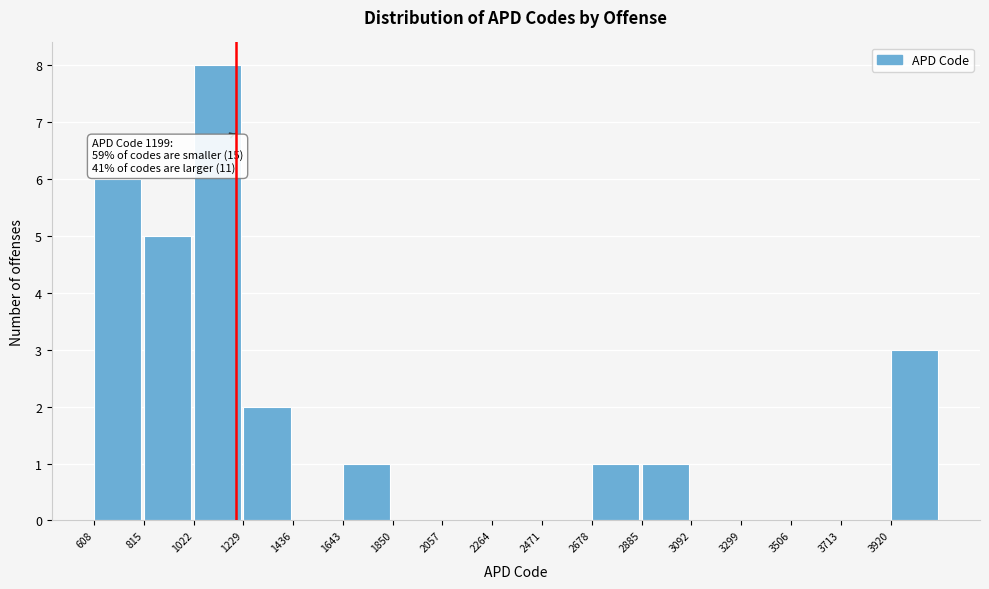

Which range on the x-axis has the tallest bar?

1000 to 1250